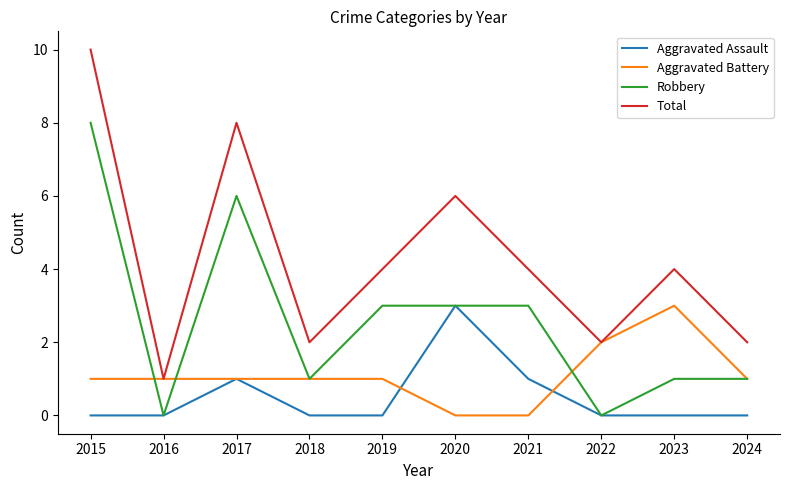

Which series has the widest spread of values?

Total